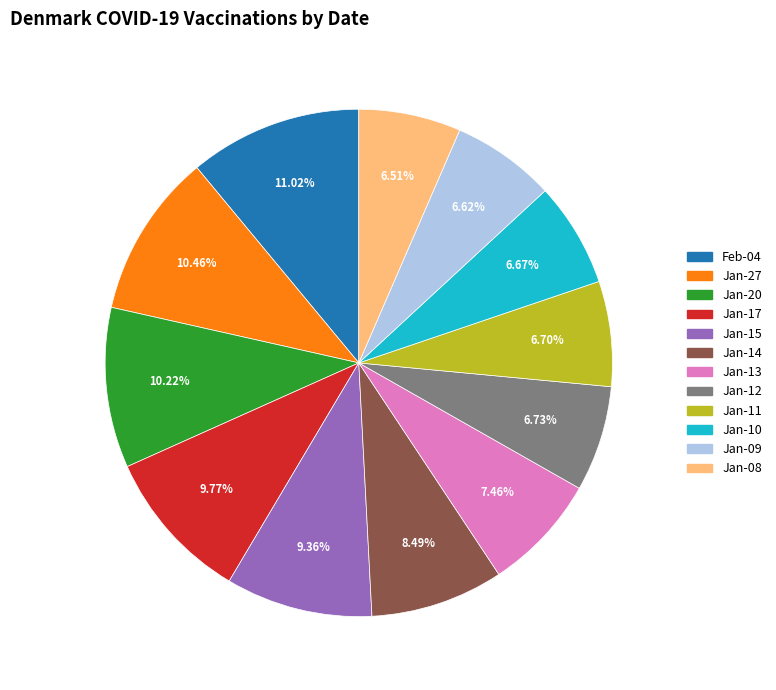

Do Jan-11 and Jan-15 together represent more than half of the pie?

No